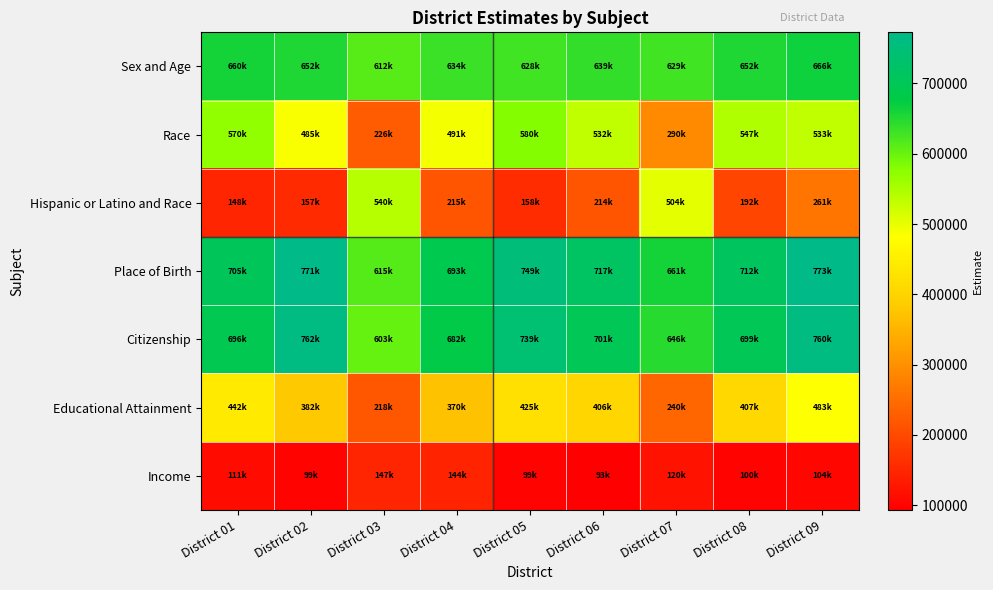

Which series changed the most between District 07 and District 08?

Hispanic or Latino and Race